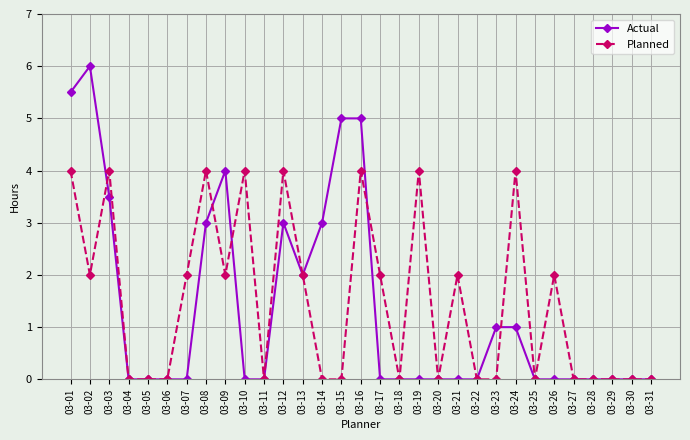

True or false: Planned has a value of 0.8 at 03-21.

False